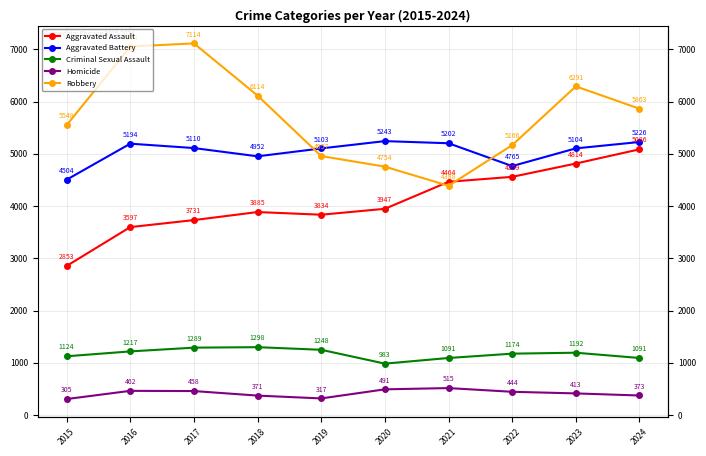

At which category is the sum across all series the highest?

2023